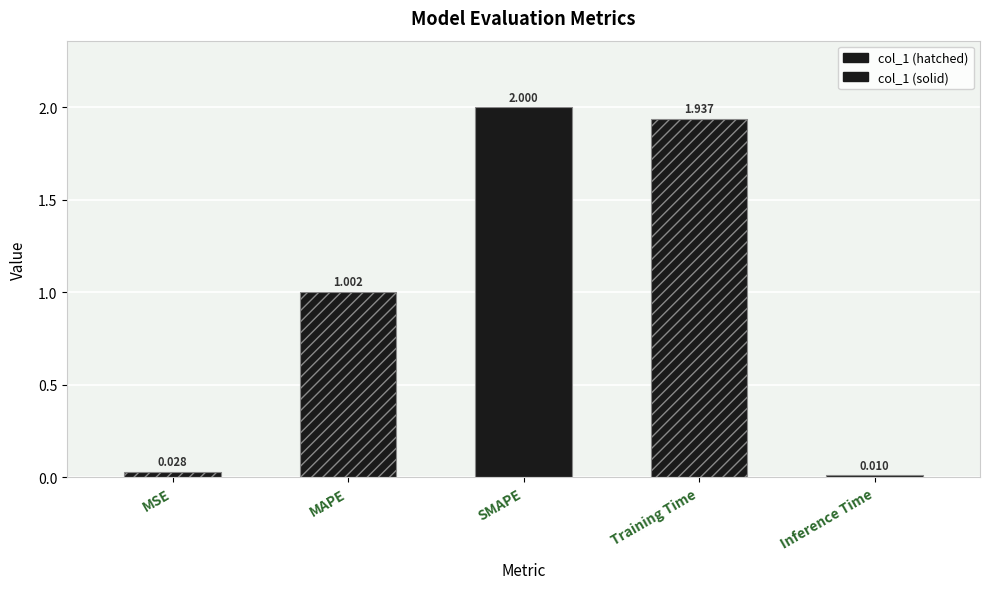

What is the value of the 2nd bar from the left?

1.0